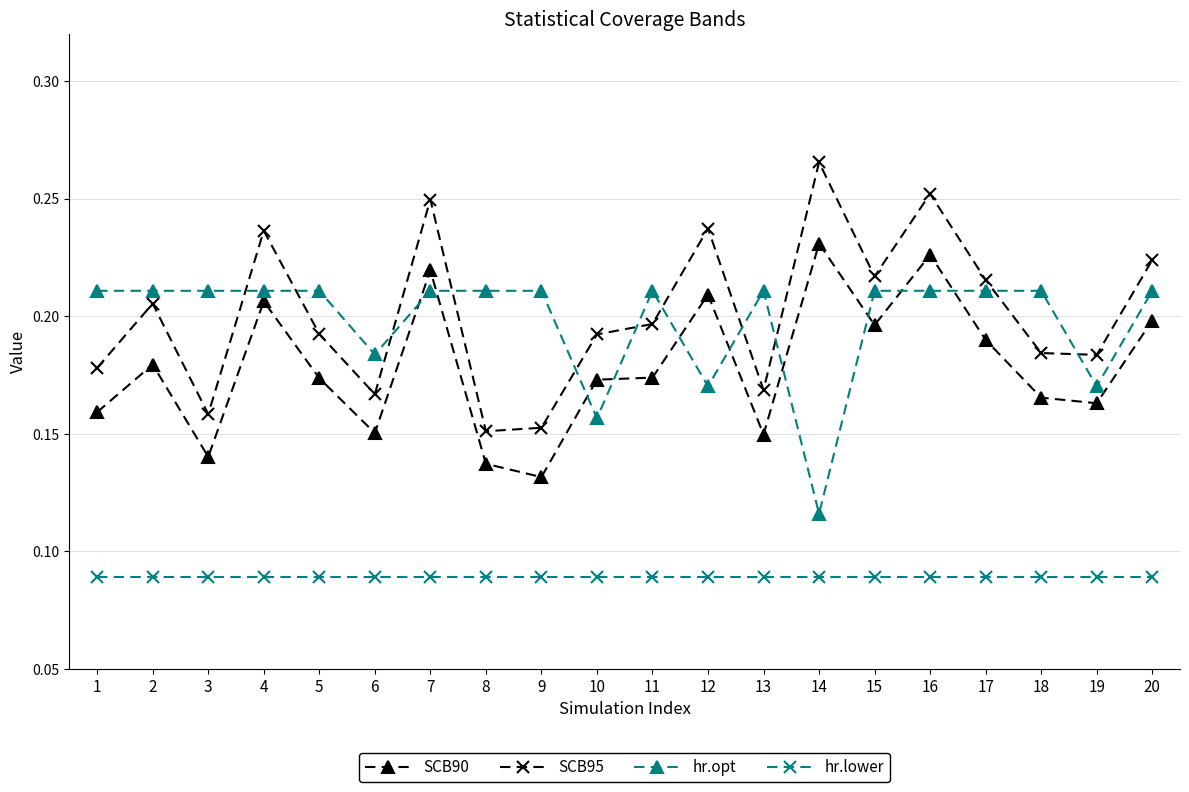

Does the chart have visible grid lines?

Yes